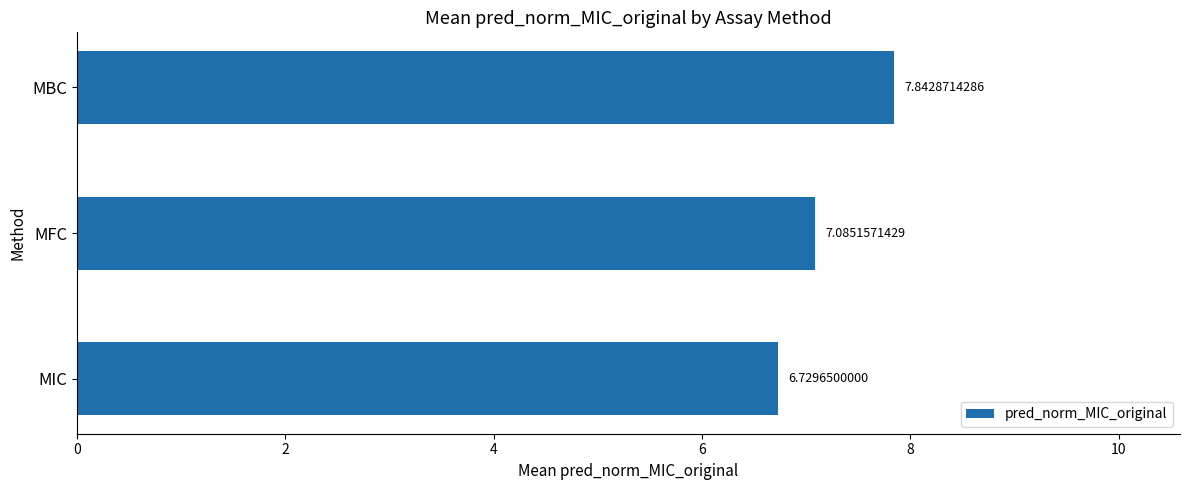

Which category has the highest value across all series?

MBC